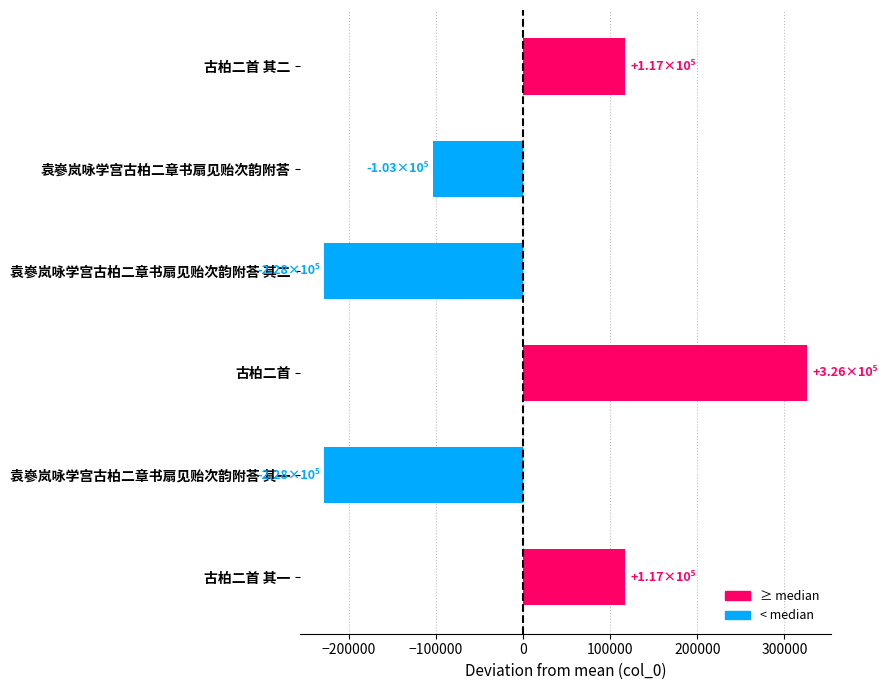

Which has a higher value, 古柏二首 其二 or 袁嵾岚咏学宫古柏二章书扇见贻次韵附荅 其二?

古柏二首 其二